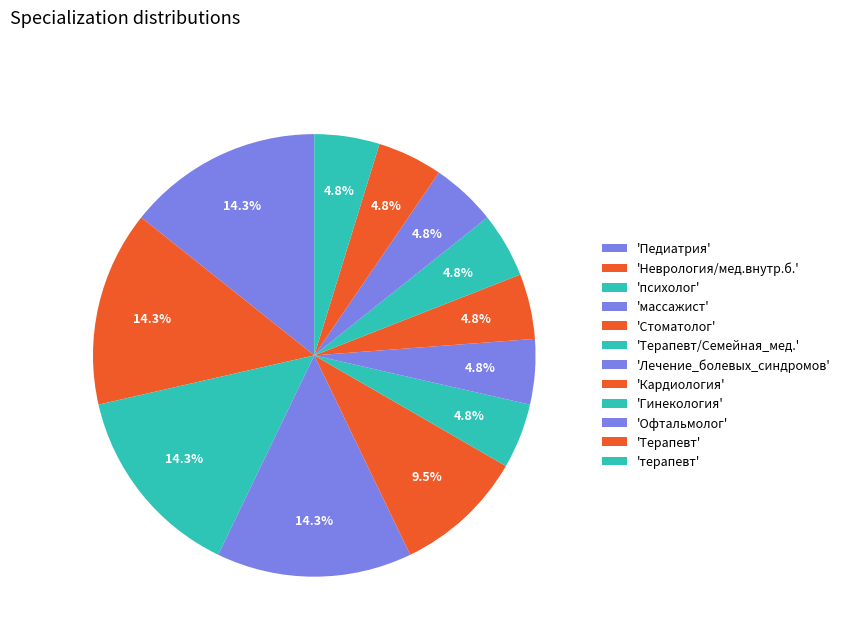

To the nearest percent, what is the average slice percentage?

8%